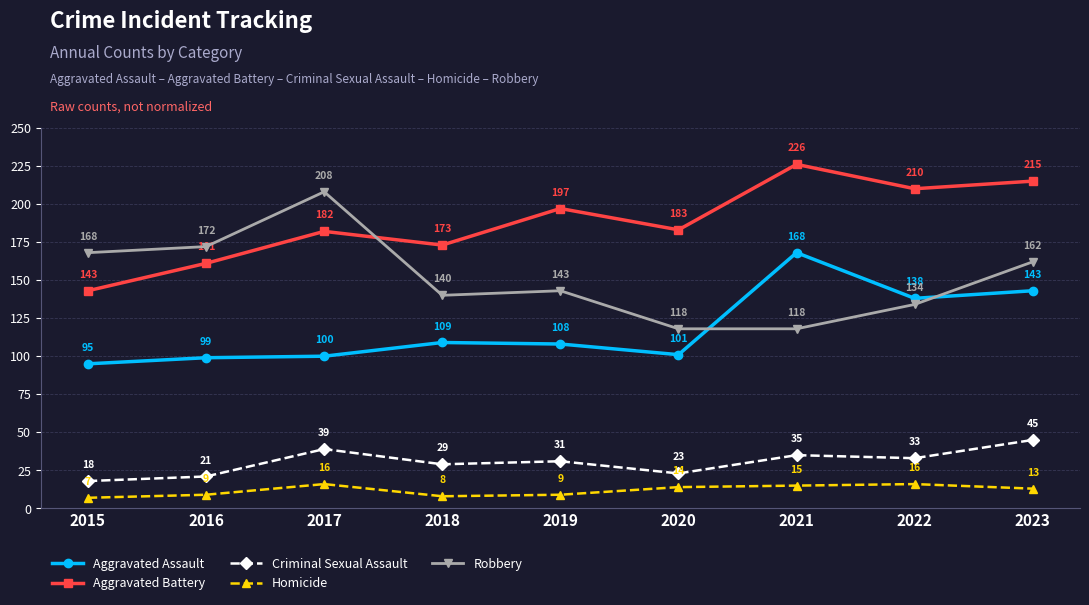

What is the spread (max minus min) of values at 2020?

169